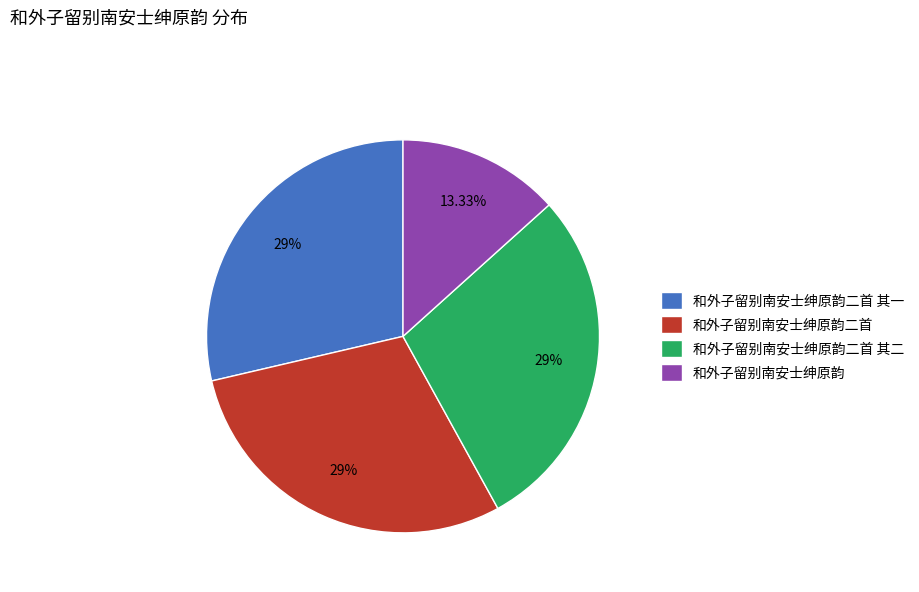

What is the largest slice in the pie chart?

和外子留别南安士绅原韵二首